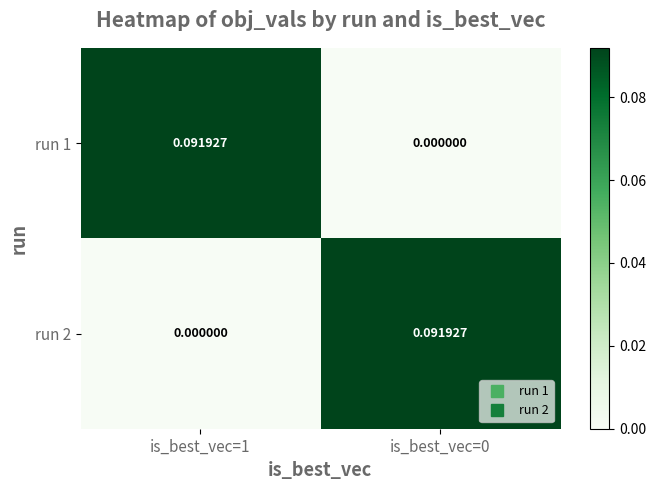

How many positive values does the run 1 series have?

1